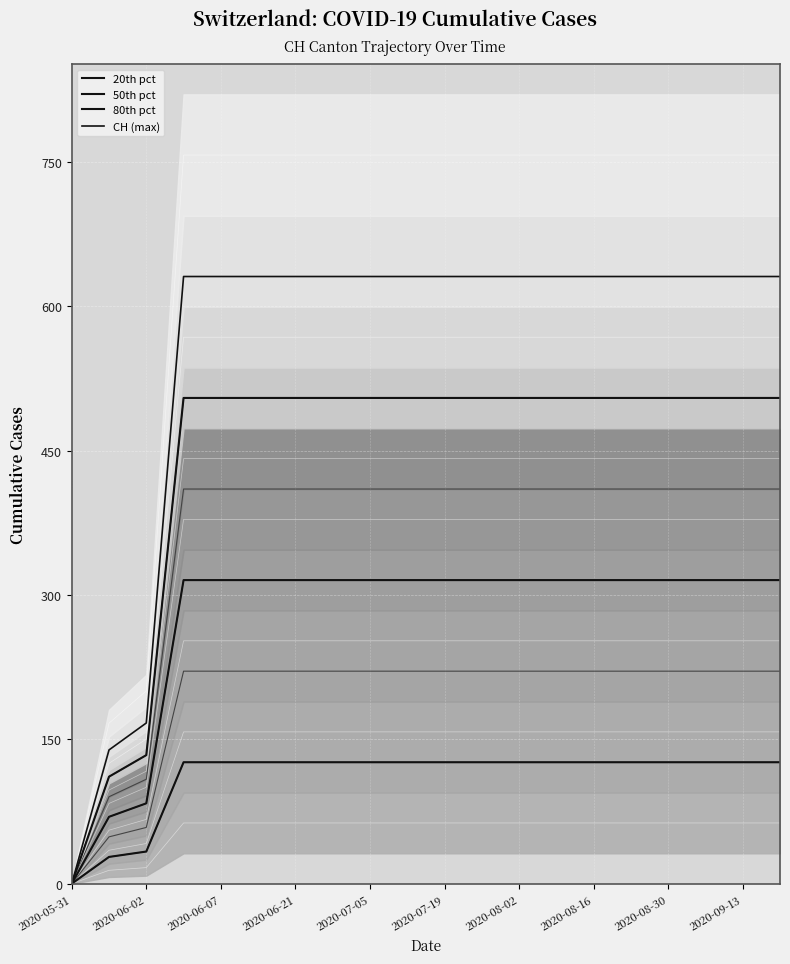

At which category is the sum across all series the highest?

2020-06-21